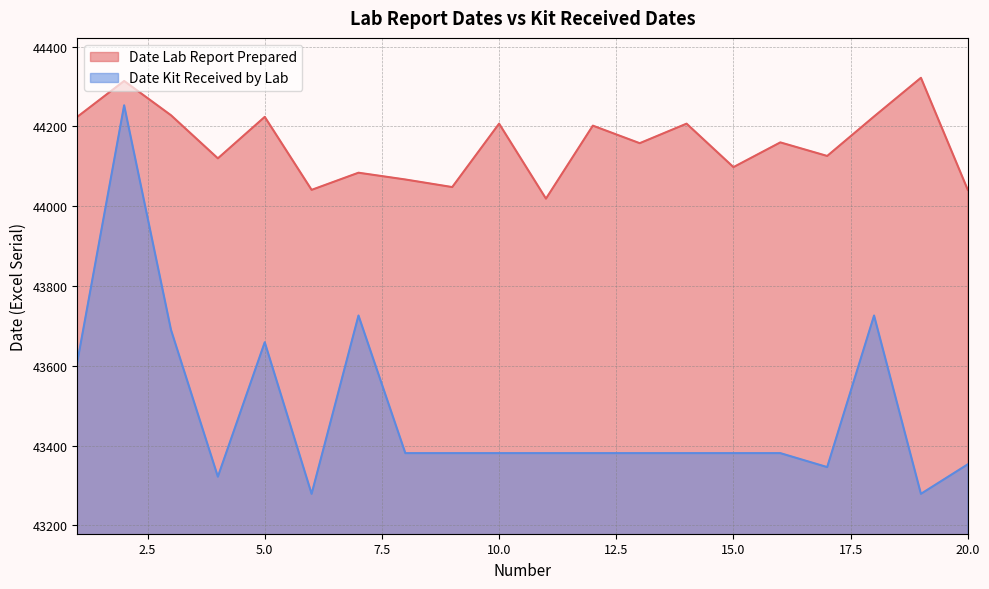

At 5.0, list the series in order from largest to smallest.

Date Lab Report Prepared, Date Kit Received by Lab